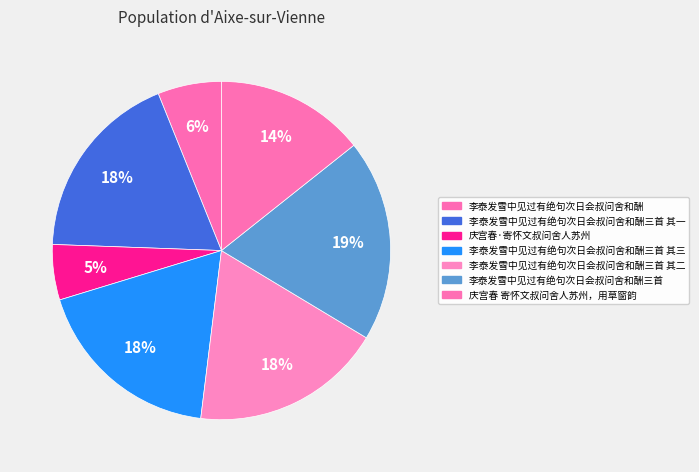

How many slices are in this pie chart?

7